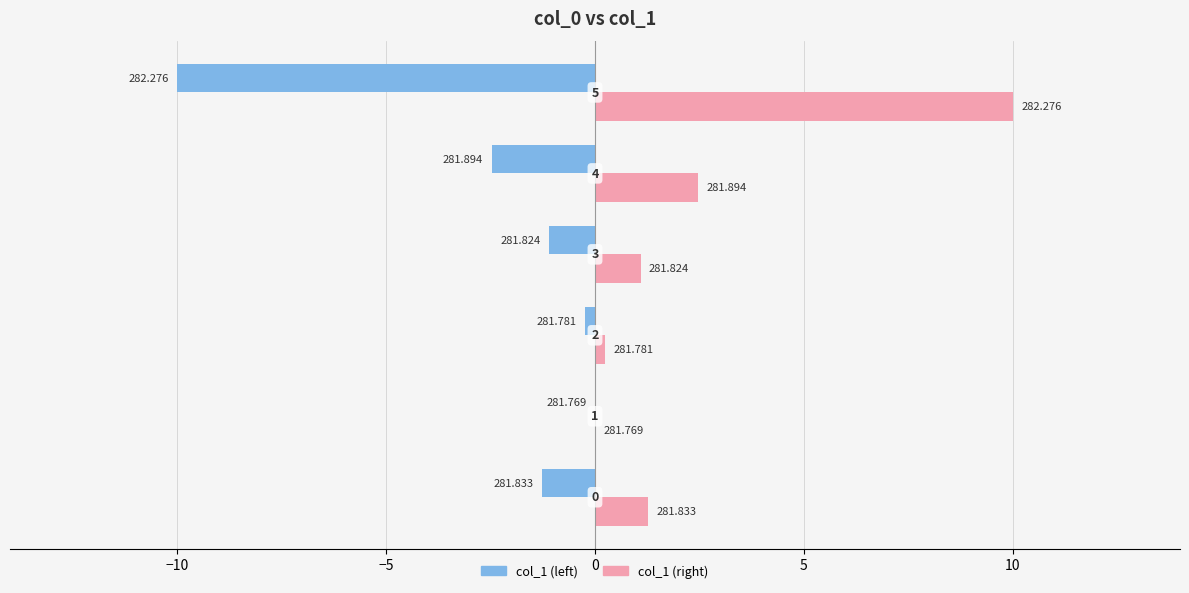

What are all the series names shown in the legend?

col_1 (left), col_1 (right)